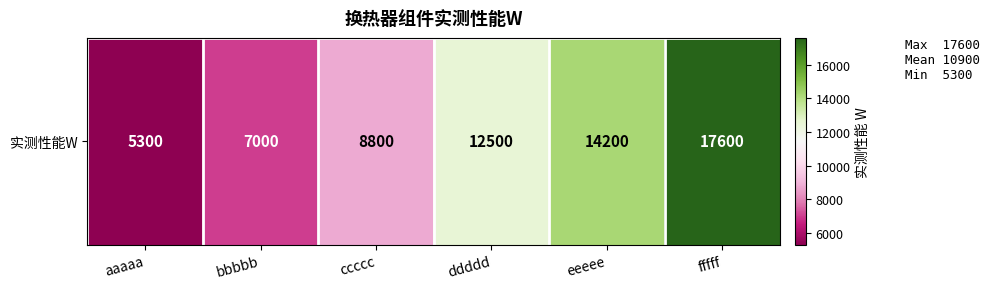

What is the difference between the maximum and second lowest values?

10600